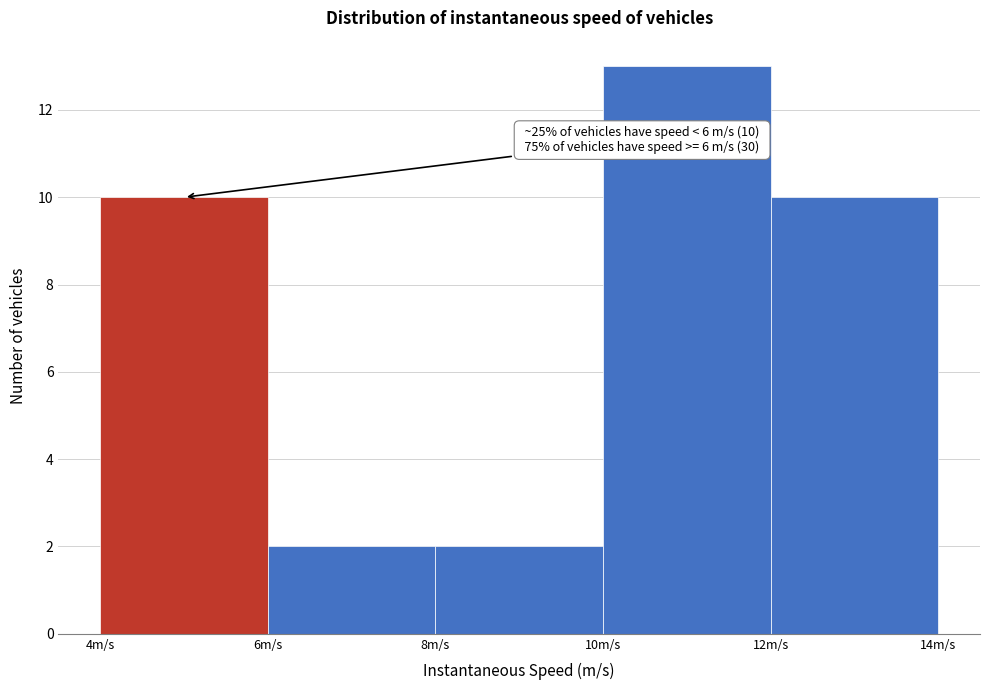

Over which range of the x-axis is the bar tallest?

10 to 12